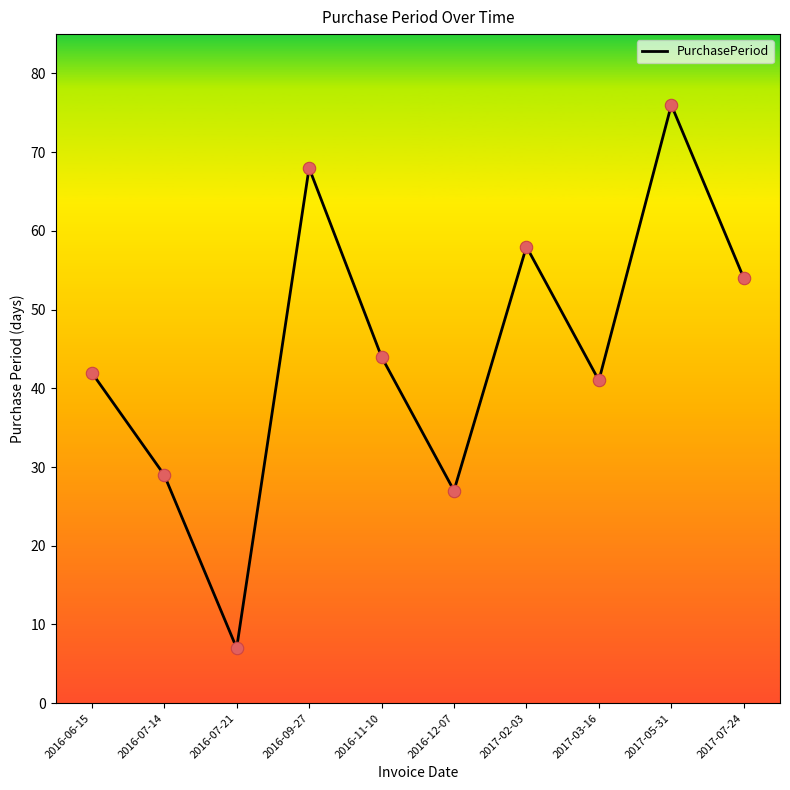

What is the change in value from 2016-07-14 to 2017-03-16?

+12